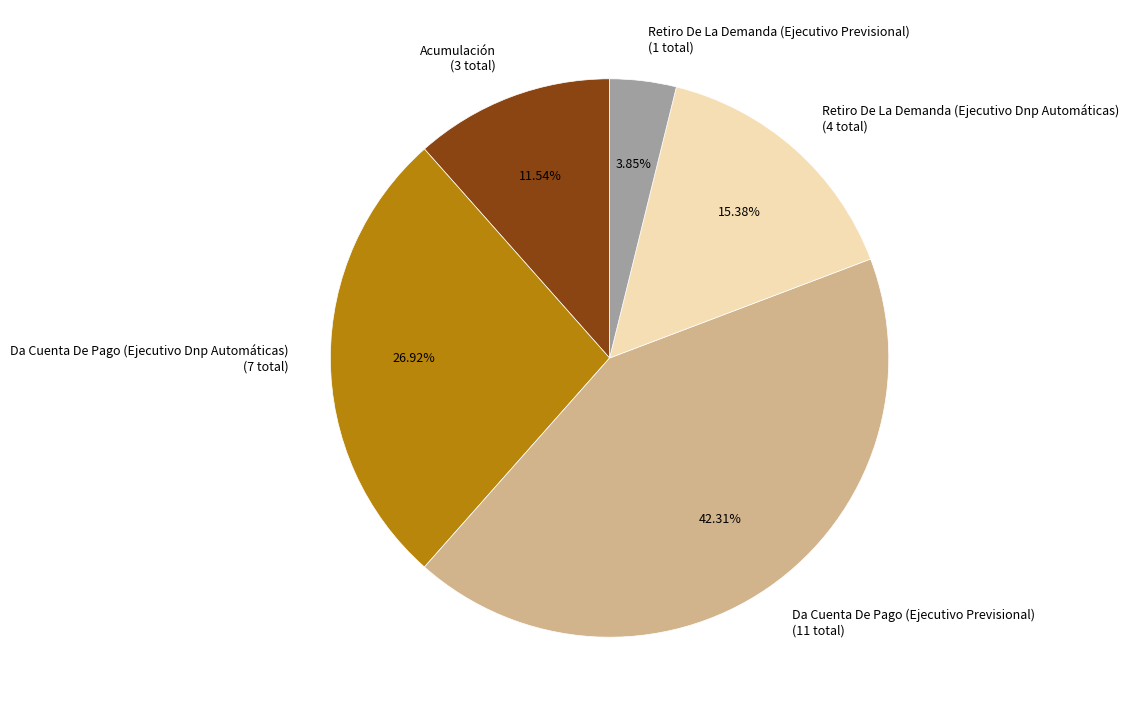

How many slices are in this pie chart?

5